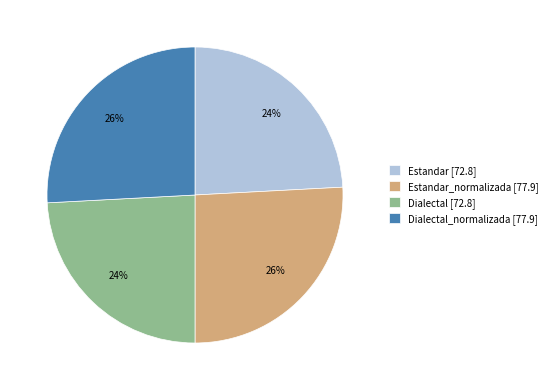

The Dialectal_normalizada [77.9] slice represents 14% of the pie. True or false?

False